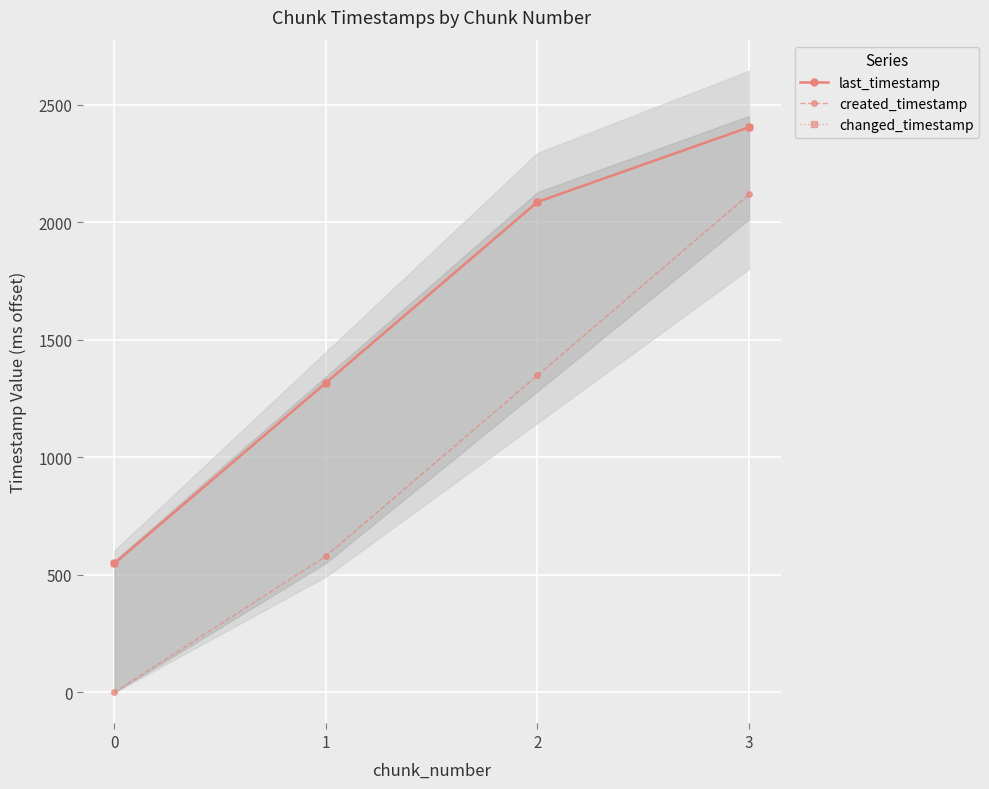

What is the approximate value of last_timestamp at 3?

2404.8